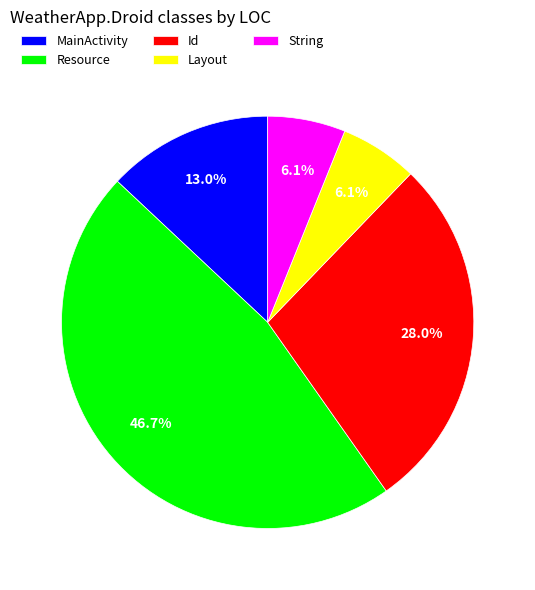

Is it true that MainActivity is 13% of the pie?

True